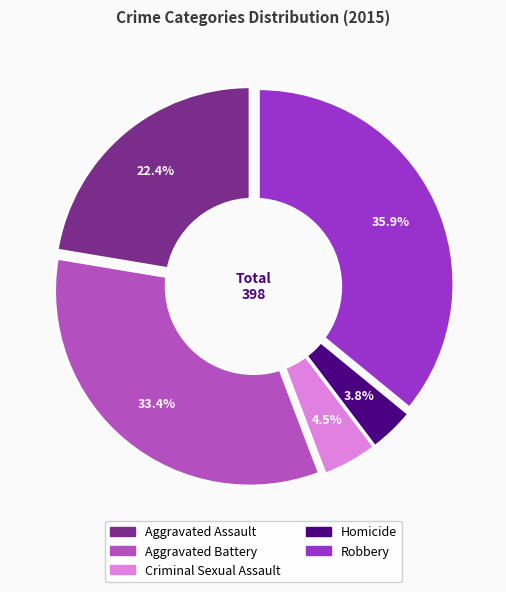

The Aggravated Battery slice represents 39% of the pie. True or false?

False